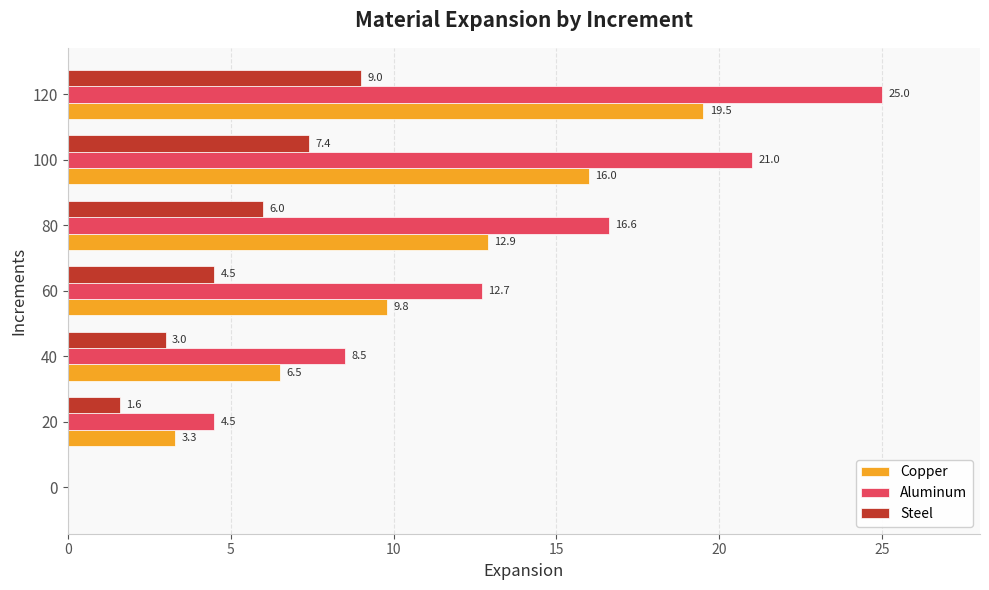

Read the Steel value at 20.

1.6